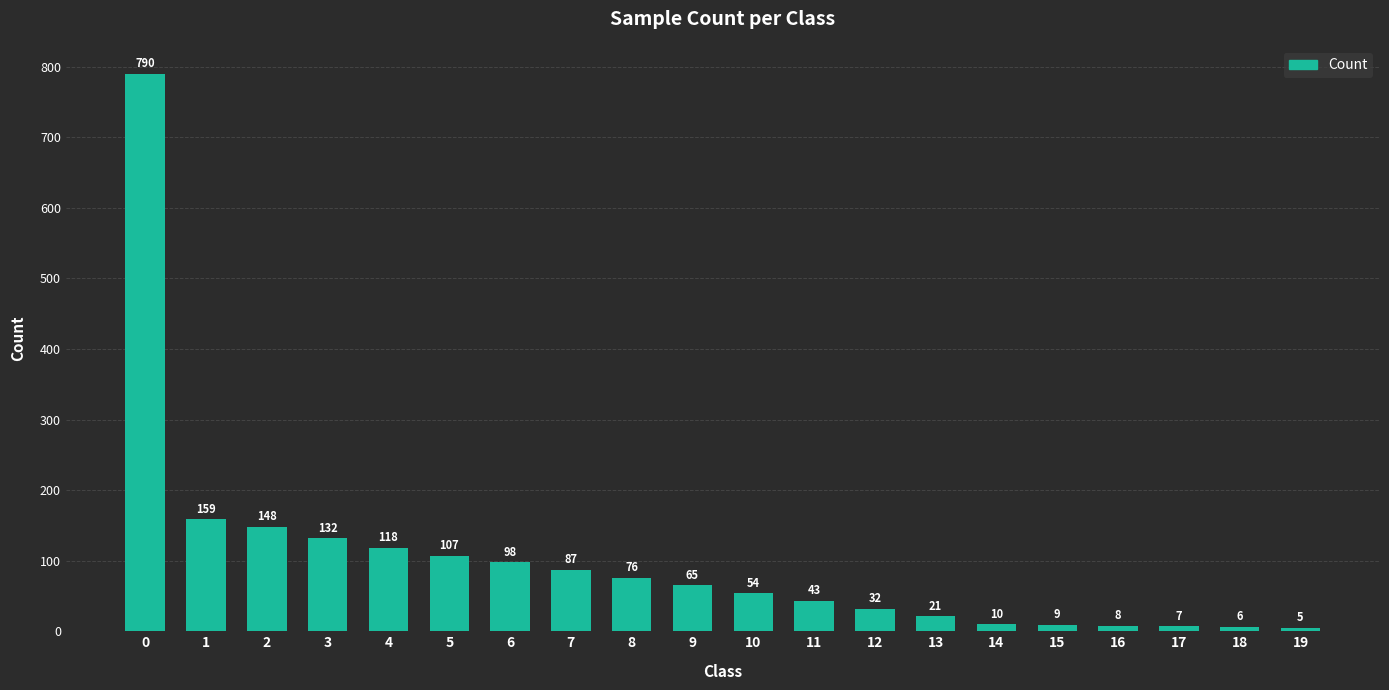

What is the maximum value shown in the chart?

790